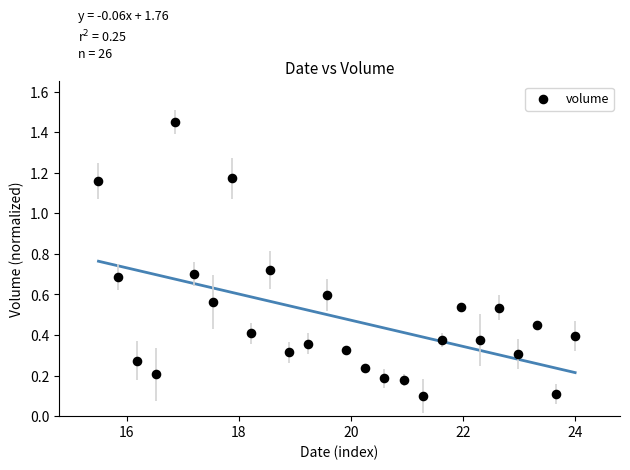

What is the range of X values (max minus min)?

8.5